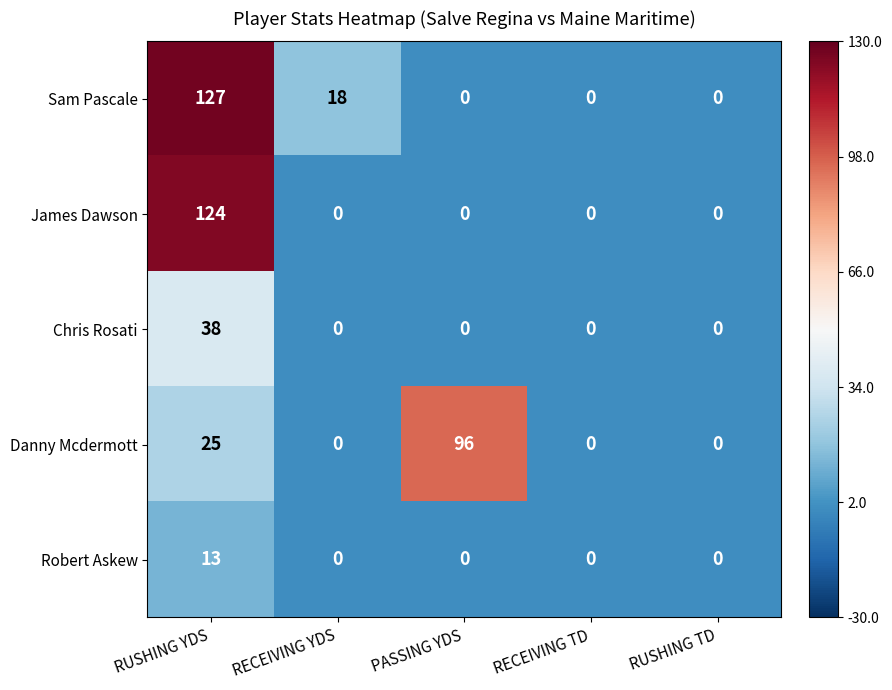

Rank the series by their maximum value, from lowest to highest.

Robert Askew, Chris Rosati, Danny Mcdermott, James Dawson, Sam Pascale